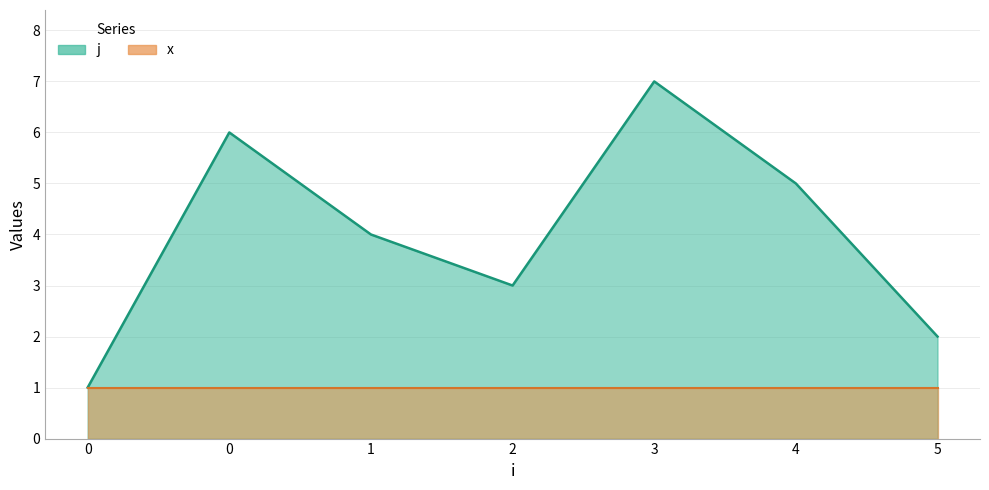

Where is the data nearest to the value 4?

1